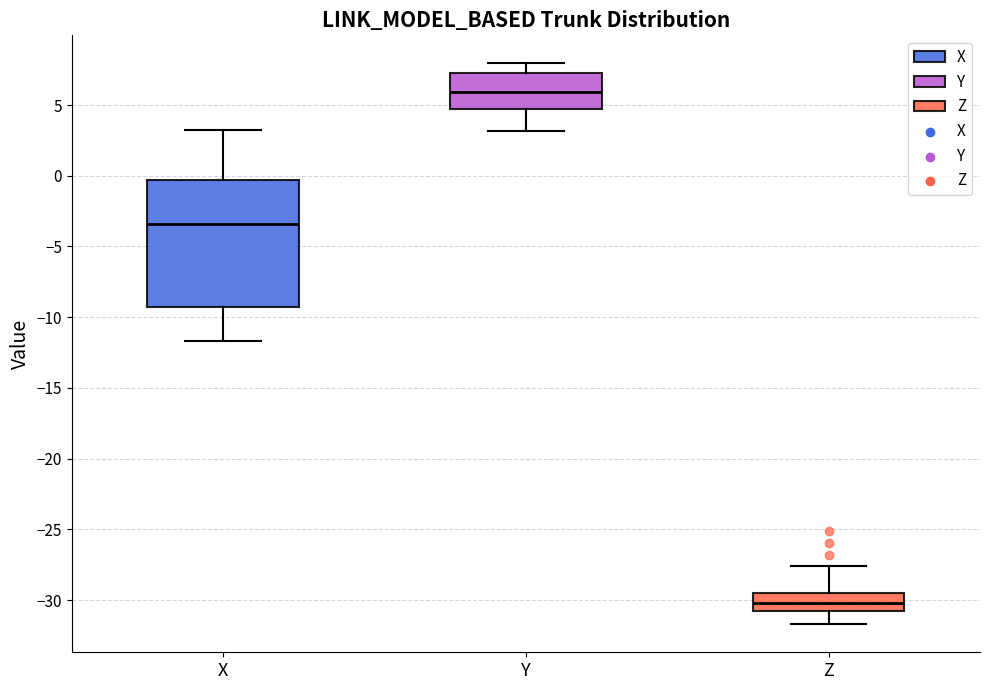

Where does the median line of the box for X sit on the y-axis? The values are not printed on the chart, so give them approximately, as read against the axis.

-3.5